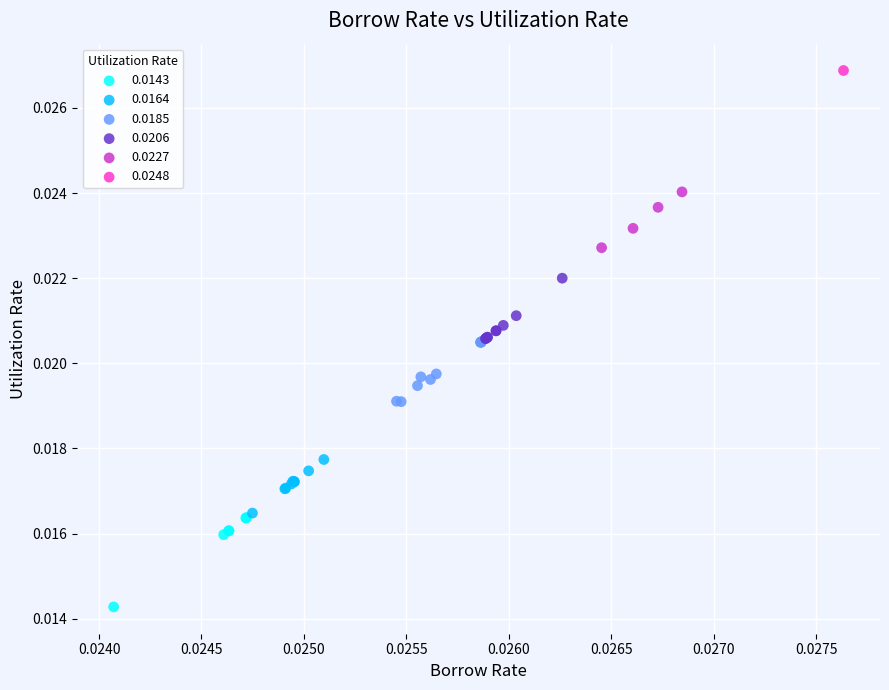

What are all the series names shown in the legend?

0.0143, 0.0164, 0.0185, 0.0206, 0.0227, 0.0248